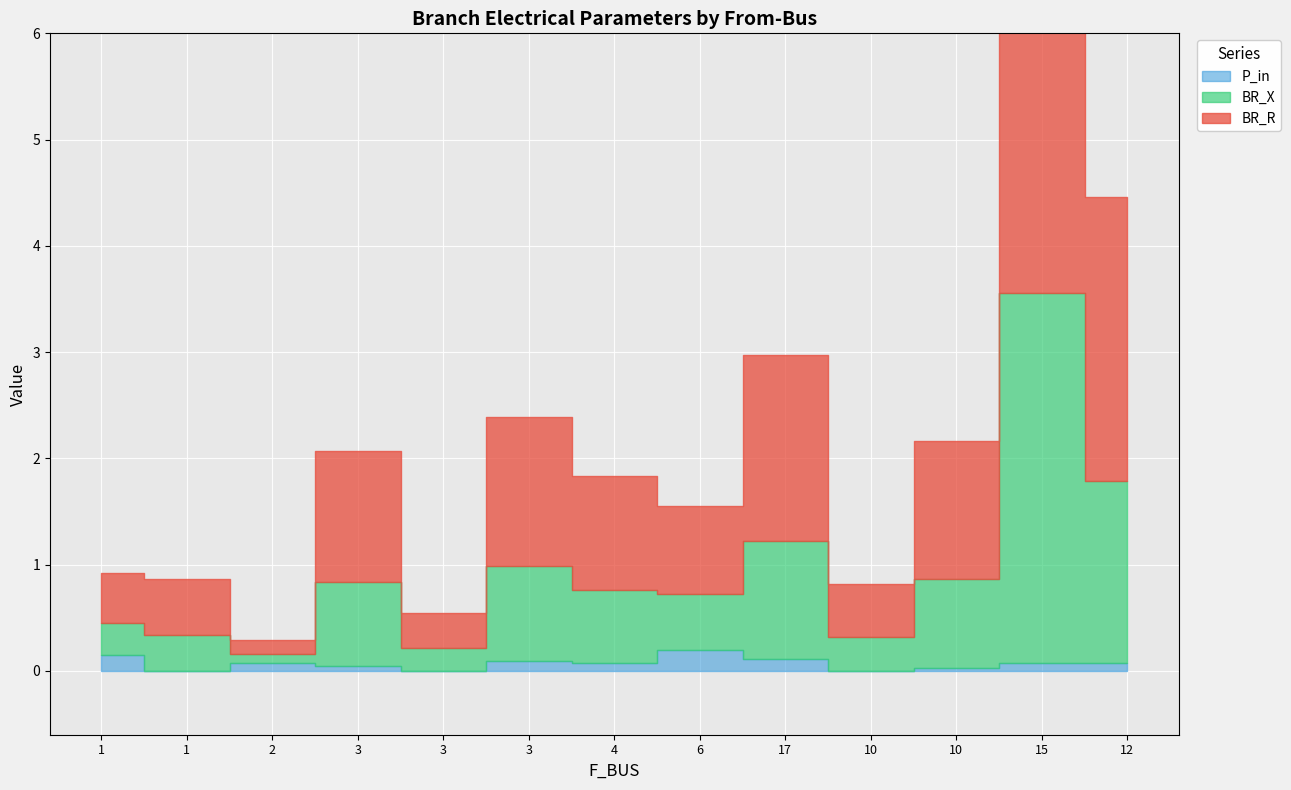

How many data points does each series have?

13